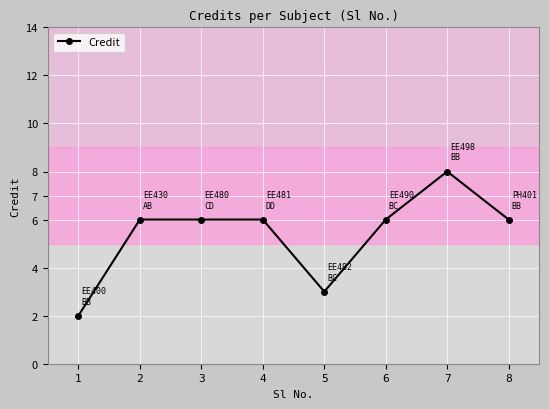

What is the difference between the values at 1 and 2?

4